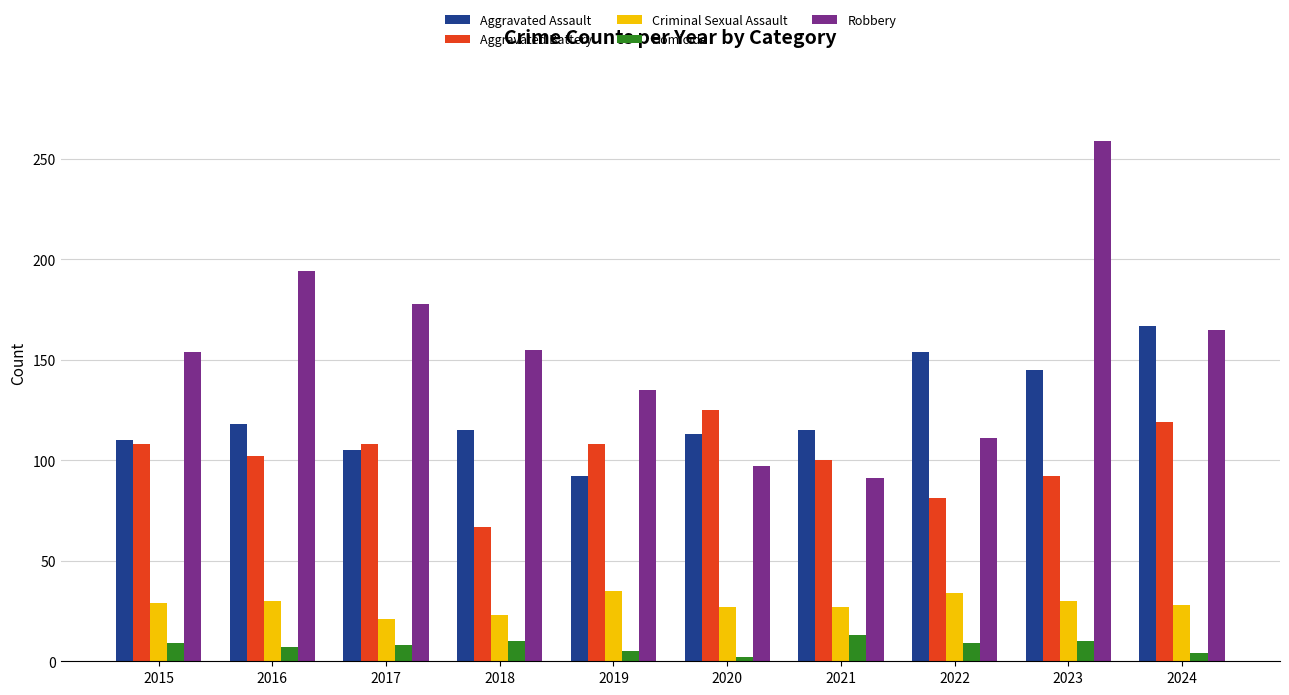

What is the total value across all series at 2017?

420